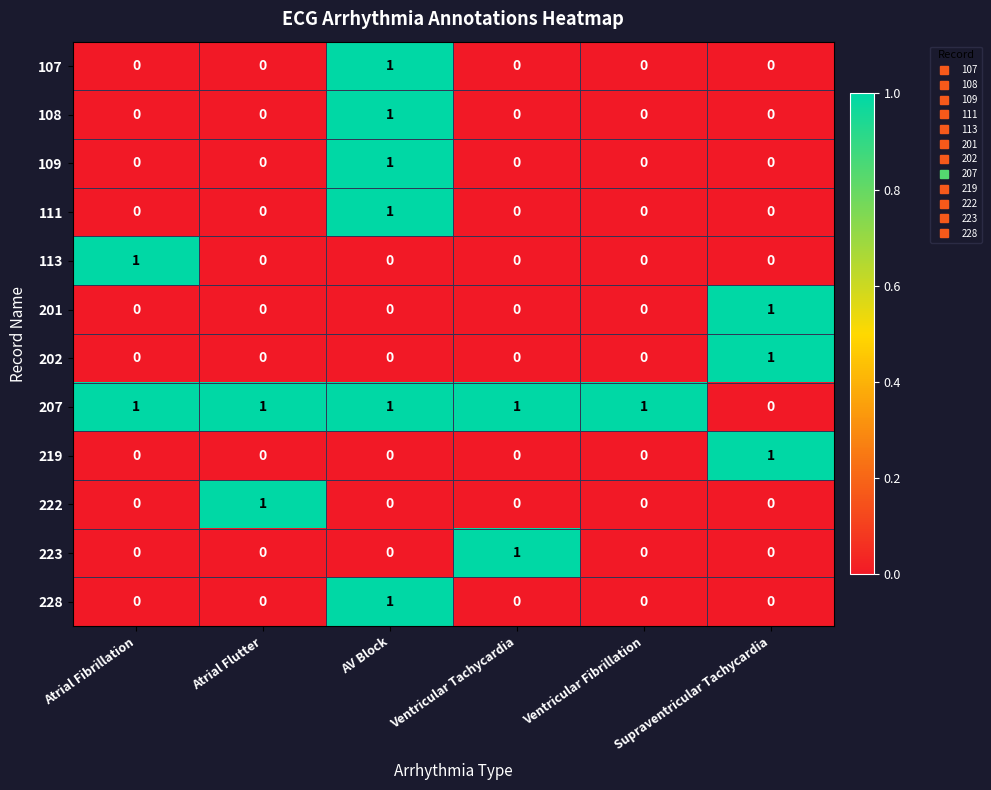

What is the sum of all 207 values?

5